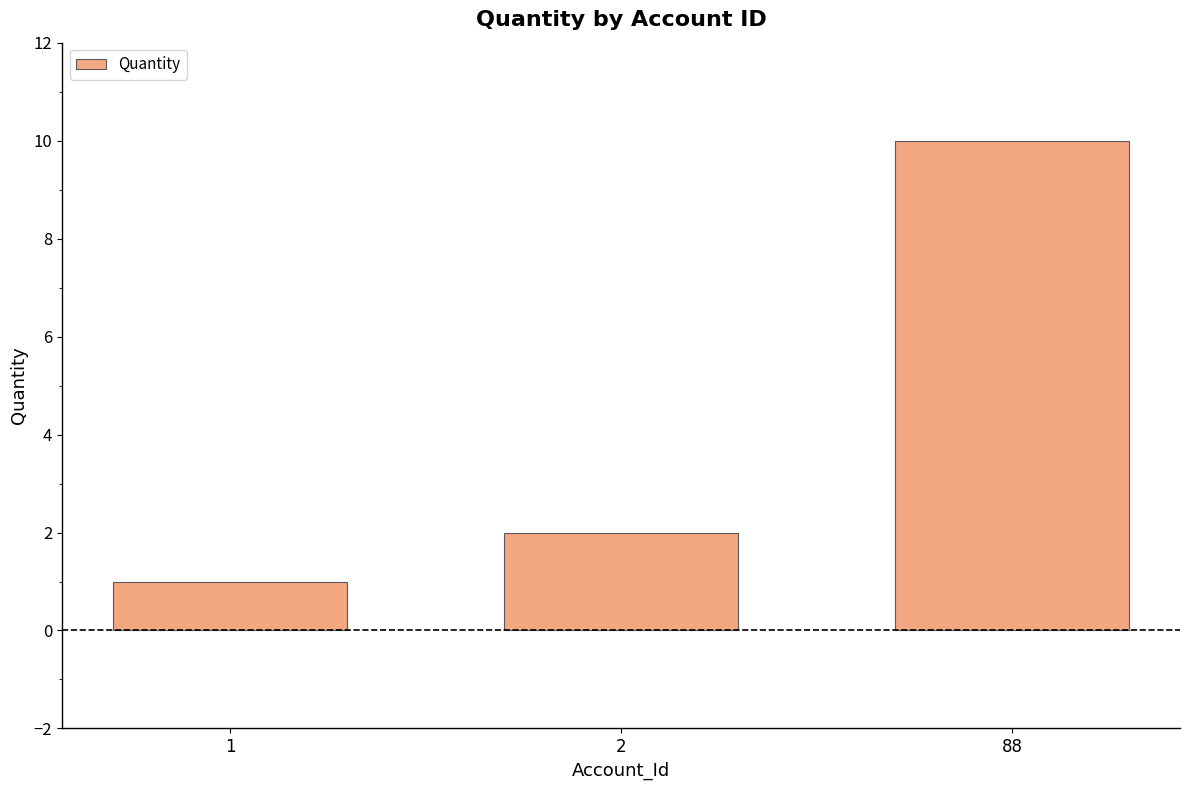

The value at 1 is 1. True or false?

True